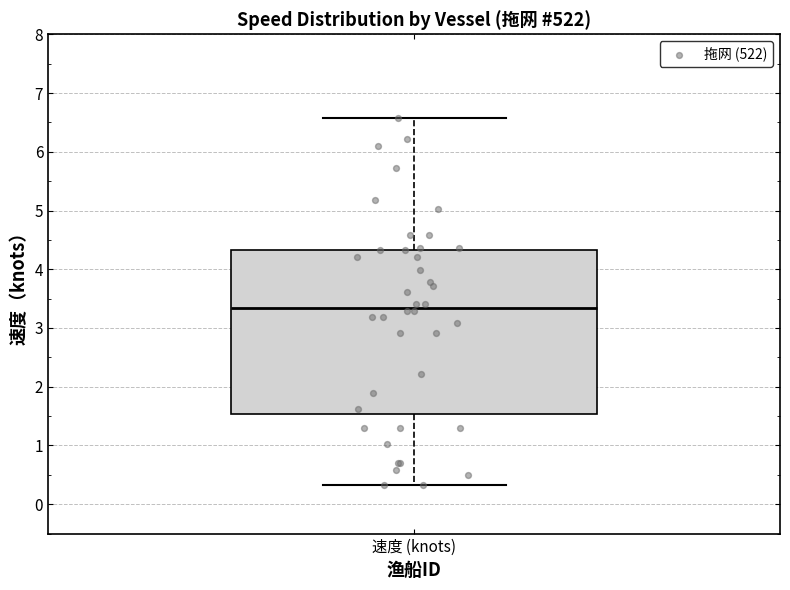

Read this box plot against the y-axis: the position of the median line, the range covered by the box, and the ends of both whiskers. The values are not printed on the chart, so give them approximately, as read against the axis.

median 3.3, box 1.5 to 4.3, whiskers 0.3 to 6.6